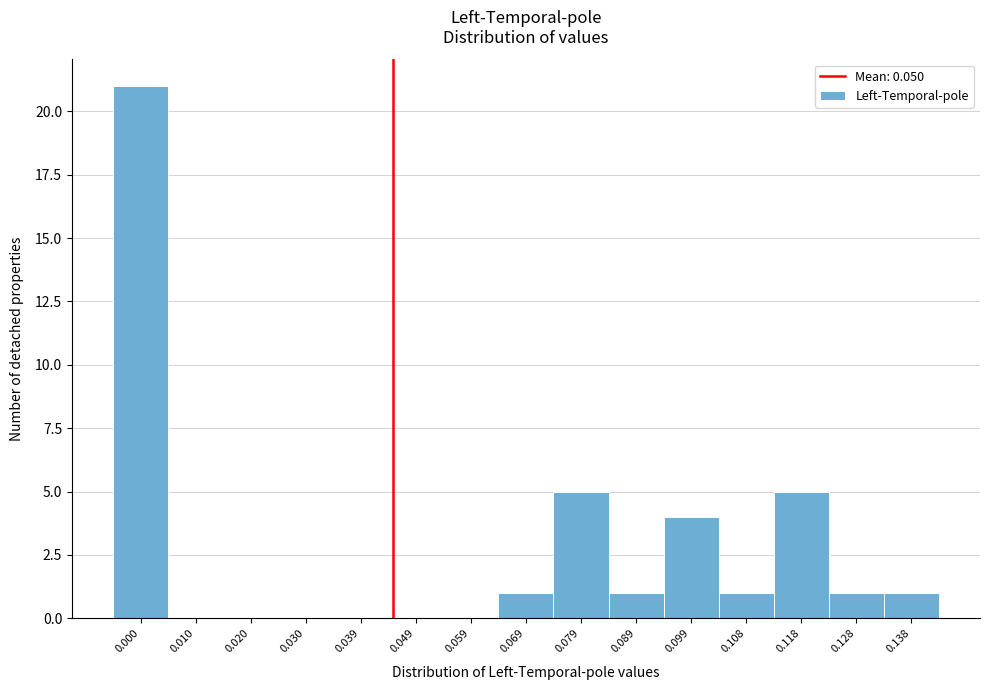

Reading left to right, list all the values displayed in this chart.

0.000=21	0.010=0	0.020=0	0.030=0	0.039=0	0.049=0	0.059=0	0.069=1	0.079=5	0.089=1	0.099=4	0.108=1	0.118=5	0.128=1	0.138=1